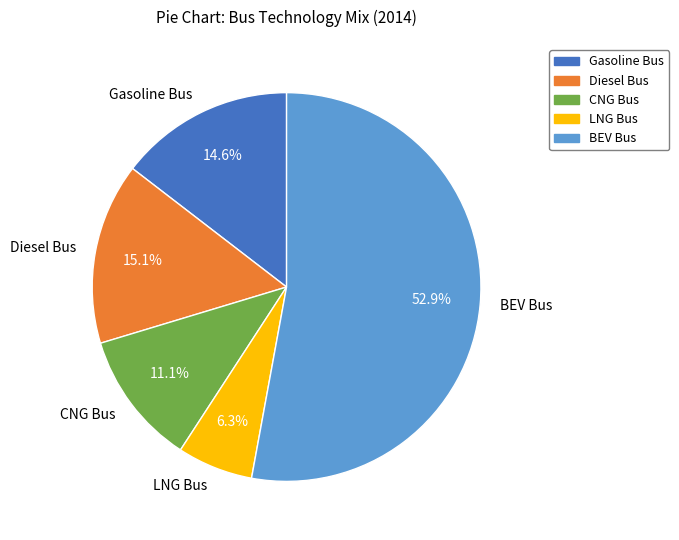

Does any single category account for the majority?

Yes